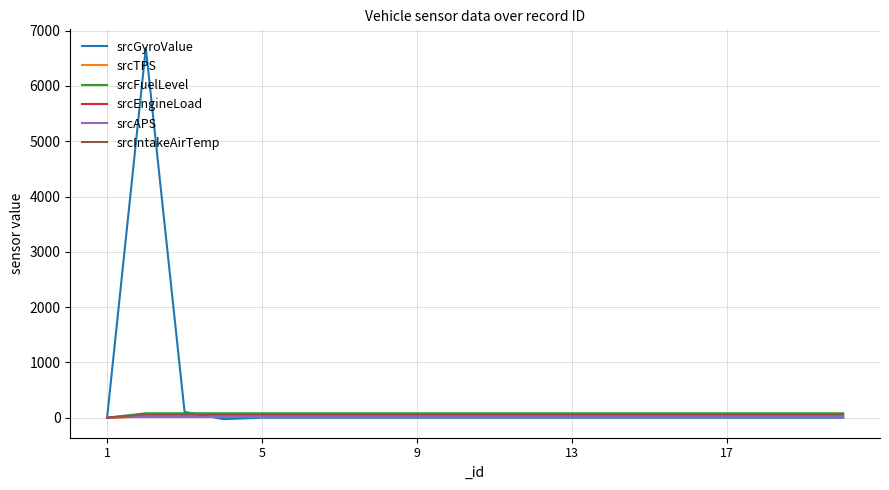

Which series has the widest spread of values?

srcGyroValue